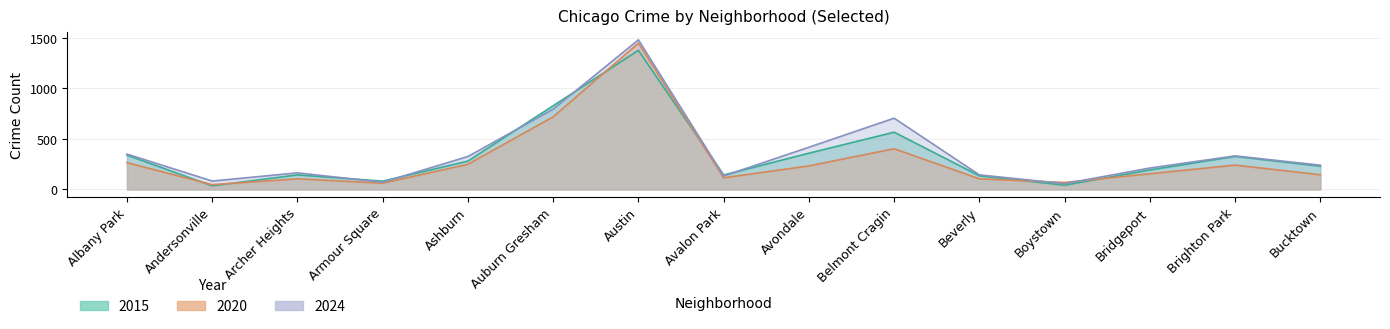

How many interior local valleys does the 2015 series have?

4